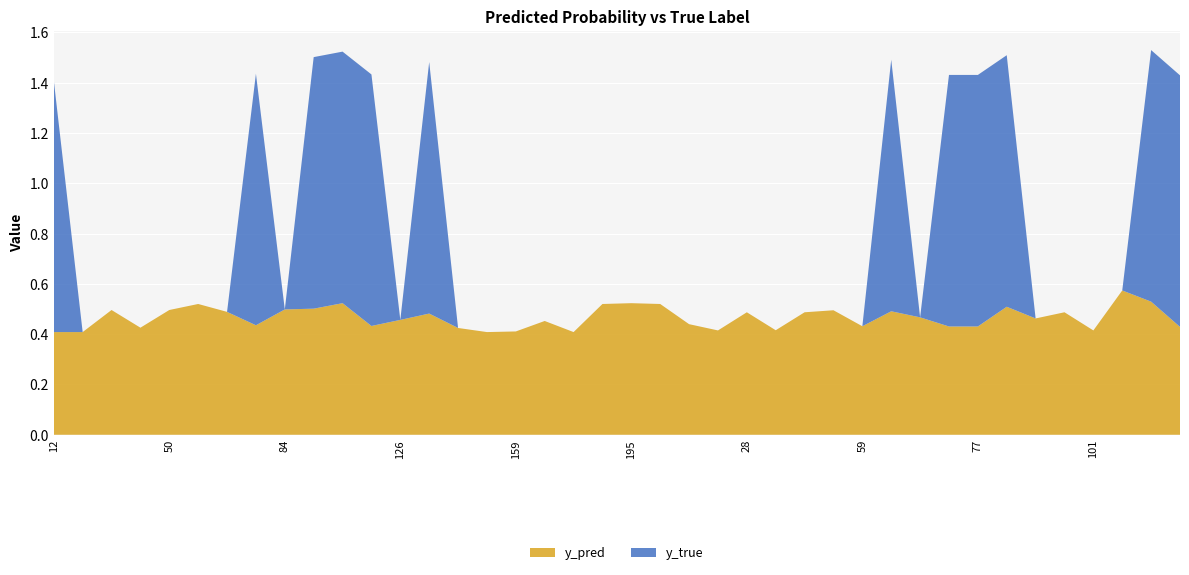

Reading right to left, what are all the values shown in this chart?

y_pred: 0.4	0.5	0.6	0.4	0.5	0.5	0.5	0.4	0.4	0.5	0.5	0.4	0.5	0.5	0.4	0.5	0.4	0.4	0.5	0.5	0.5	0.4	0.5	0.4	0.4	0.4	0.5	0.5	0.4	0.5	0.5	0.5	0.4	0.5	0.5	0.5	0.4	0.5	0.4	0.4
y_true: 1.0	1.0	0.0	0.0	0.0	0.0	1.0	1.0	1.0	0.0	1.0	0.0	0.0	0.0	0.0	0.0	0.0	0.0	0.0	0.0	0.0	0.0	0.0	0.0	0.0	0.0	1.0	0.0	1.0	1.0	1.0	0.0	1.0	0.0	0.0	0.0	0.0	0.0	0.0	1.0